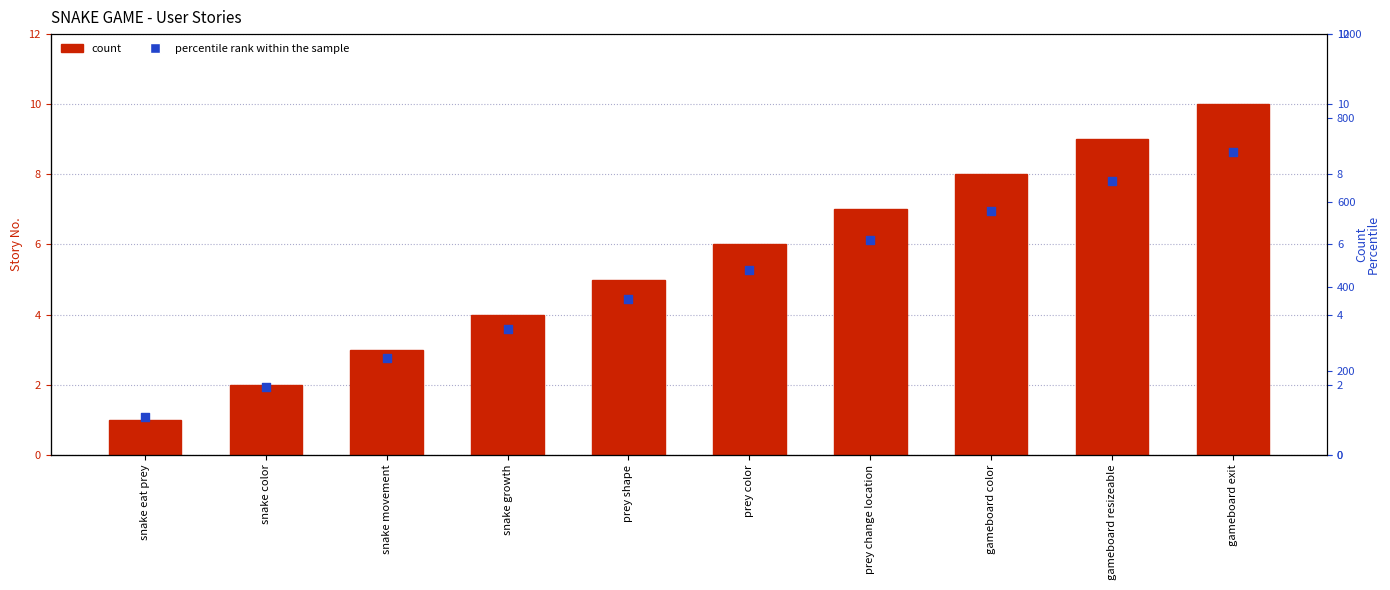

Which series reaches the maximum Y coordinate?

percentile rank within the sample